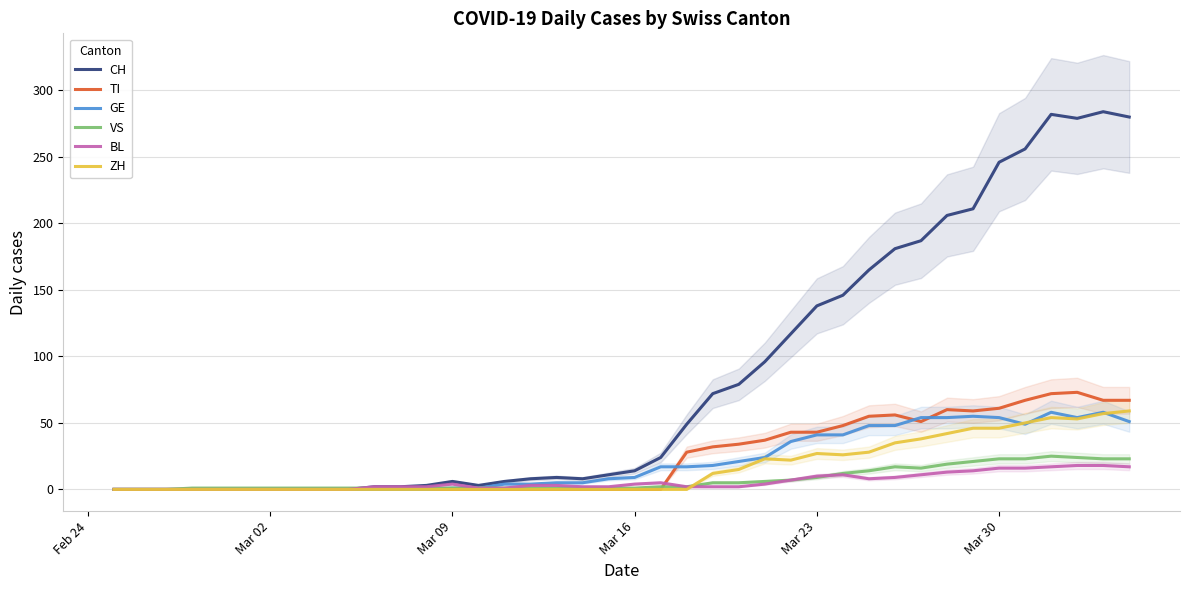

In BL, how many points are lower than both neighbors (excluding endpoints)?

1